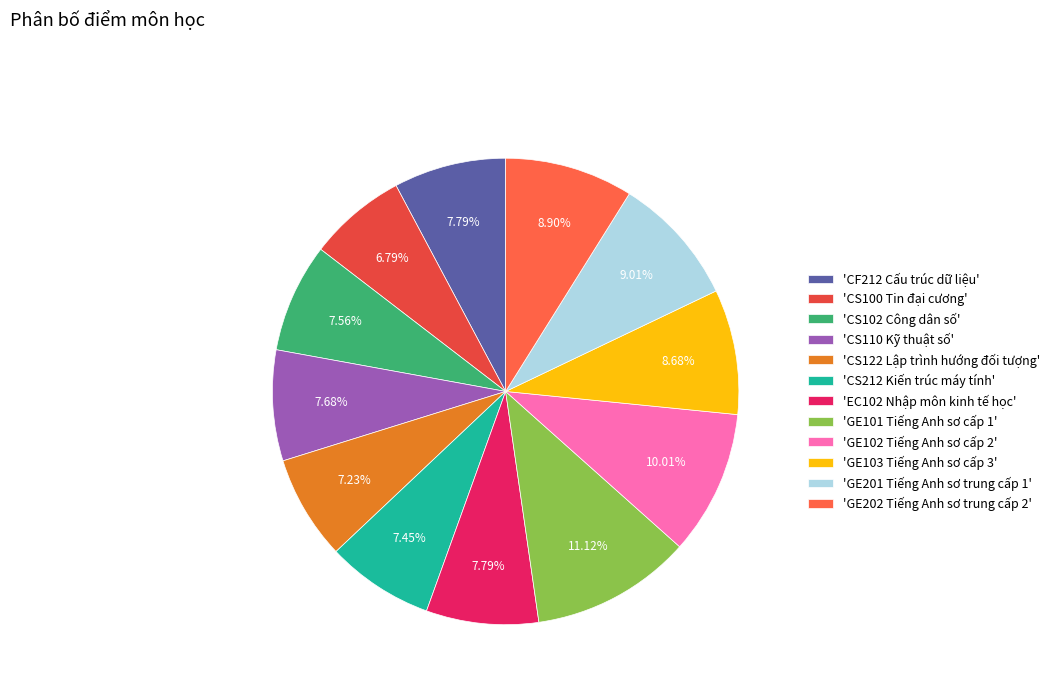

Does any single category account for the majority?

No